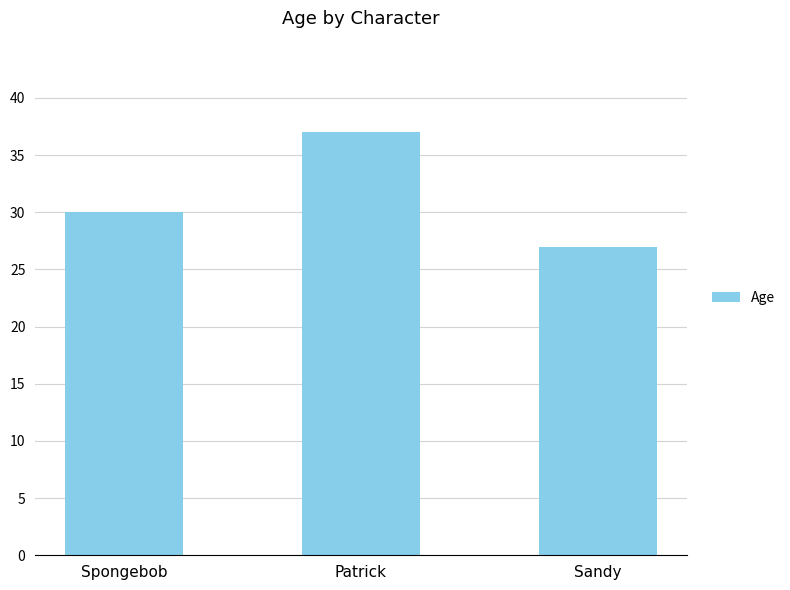

Reading left to right, transcribe all the data shown in this chart.

Spongebob=30	Patrick=37	Sandy=27